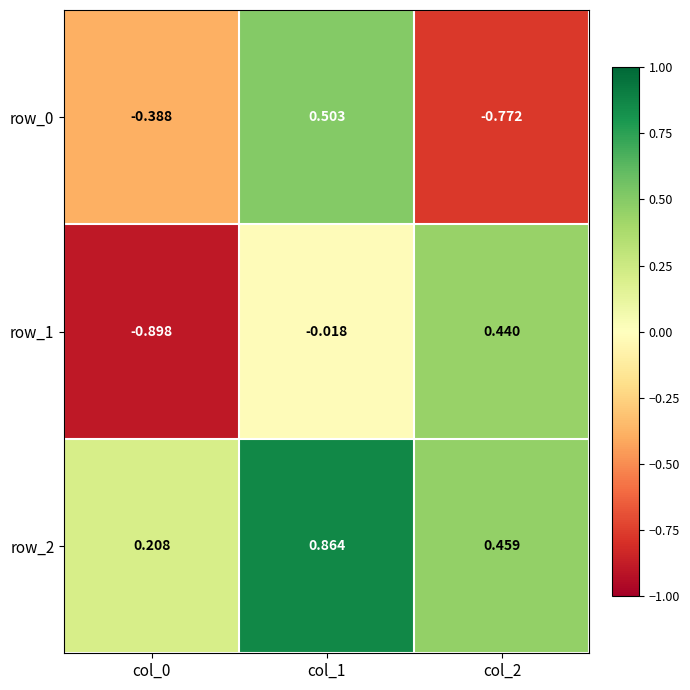

Is the value of row_1 at col_0 greater than the value of row_0 at col_1?

No